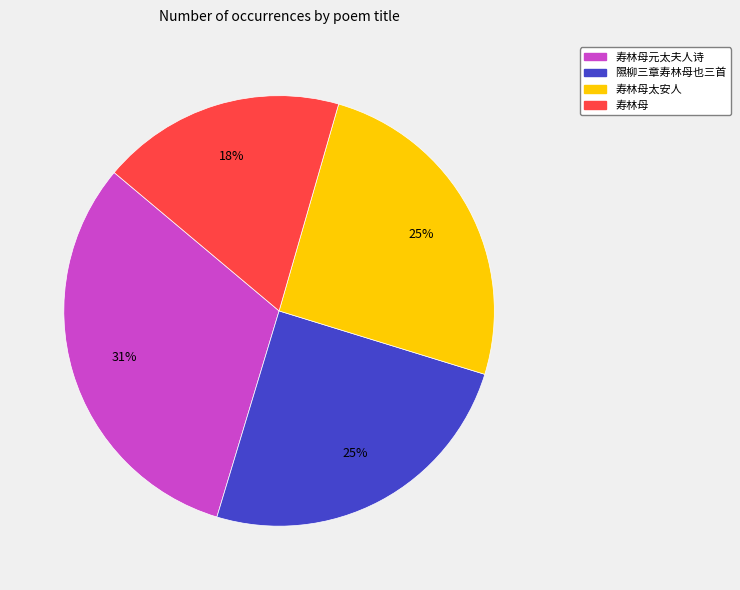

Count the number of slices in the pie.

4